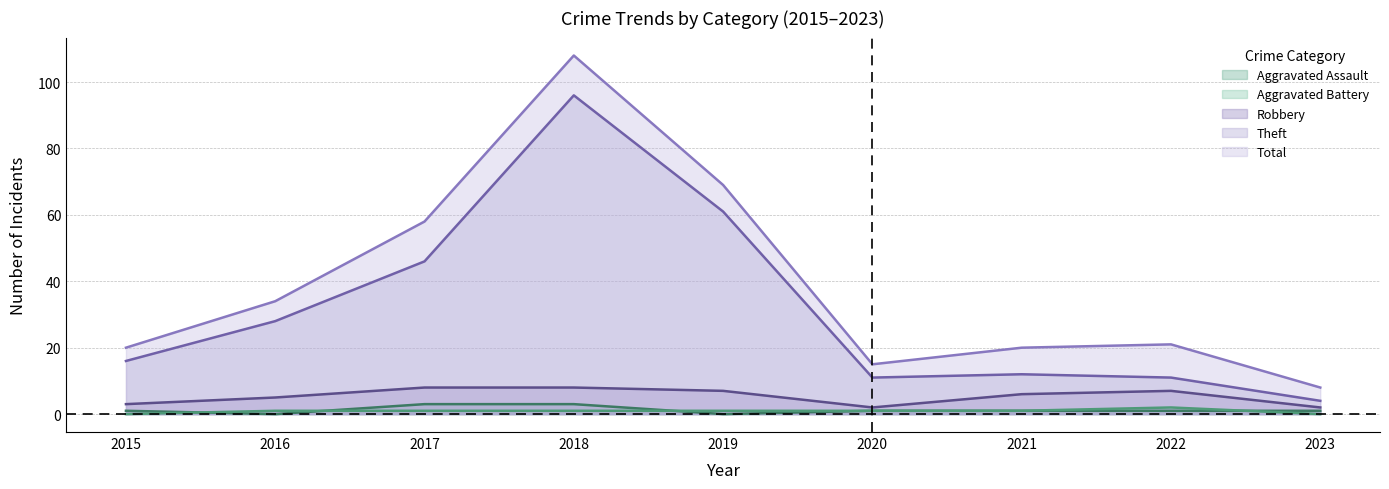

Which series has the largest range (max minus min)?

Total